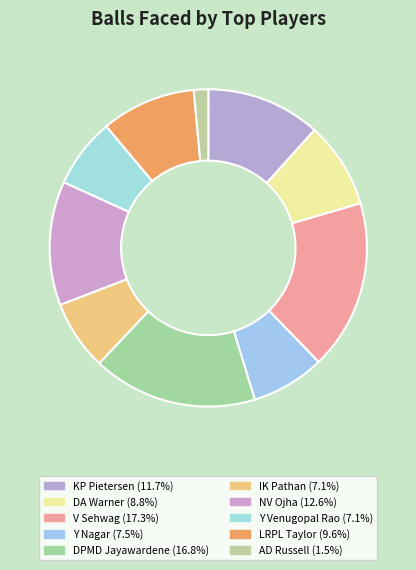

What percentage is NOT represented by DPMD Jayawardene?

83.2%